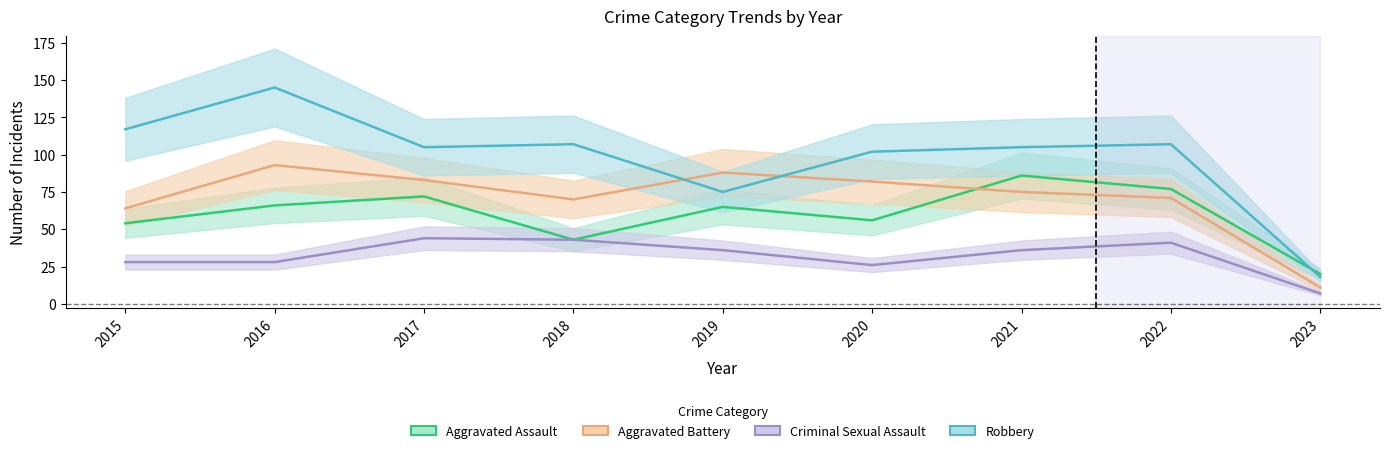

The Aggravated Battery series shows 36 at 2015. True or false?

False